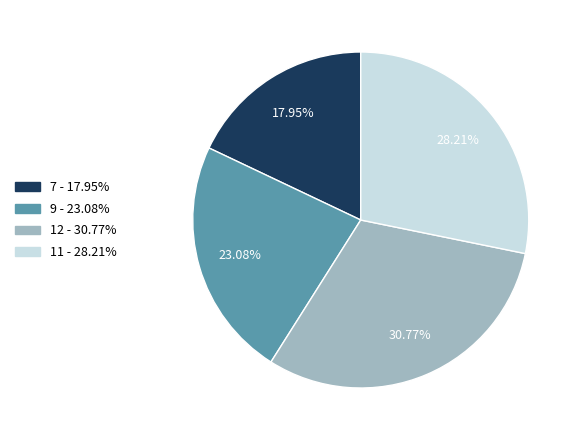

Which slice is the largest?

12